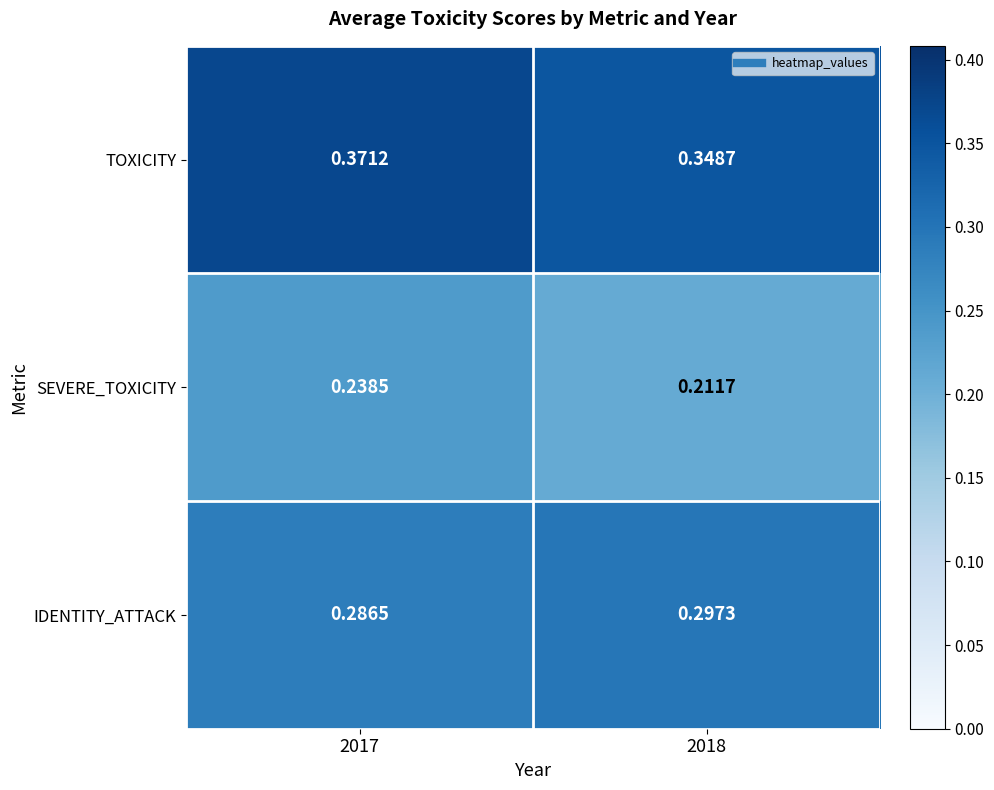

Which series has the widest spread of values?

SEVERE_TOXICITY